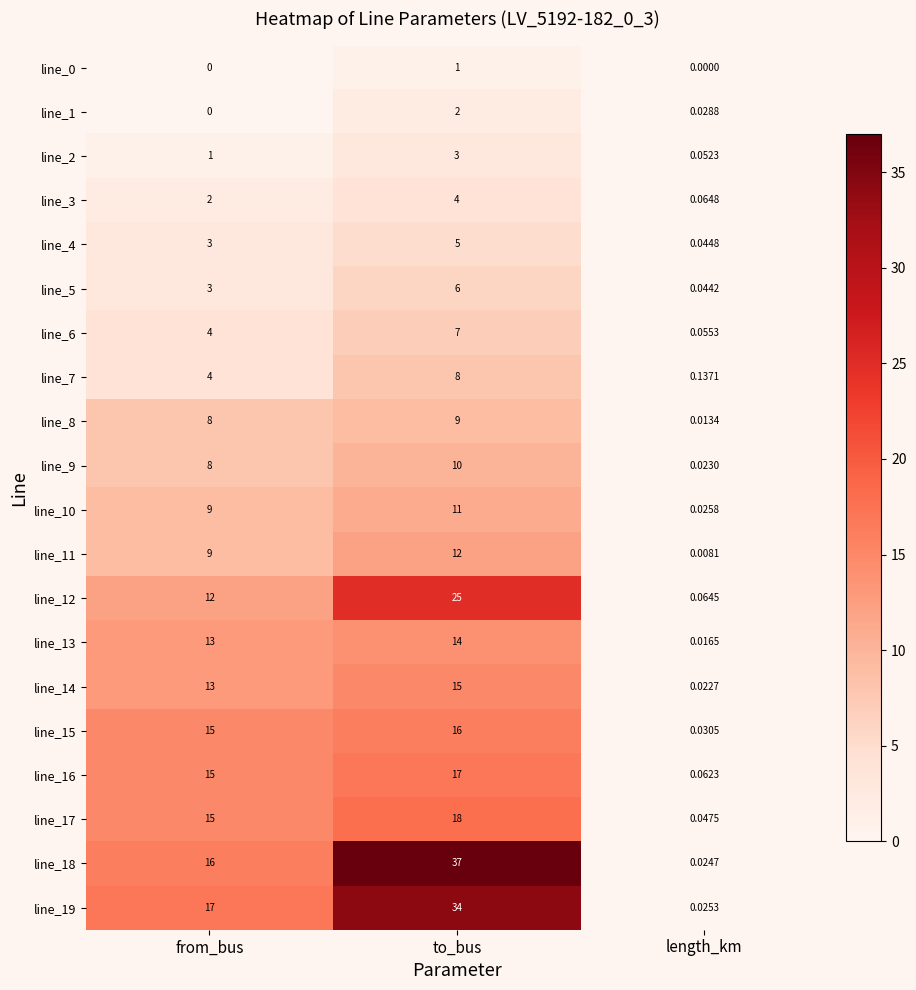

List the labels in order of line_16 value, largest first.

to_bus, from_bus, length_km